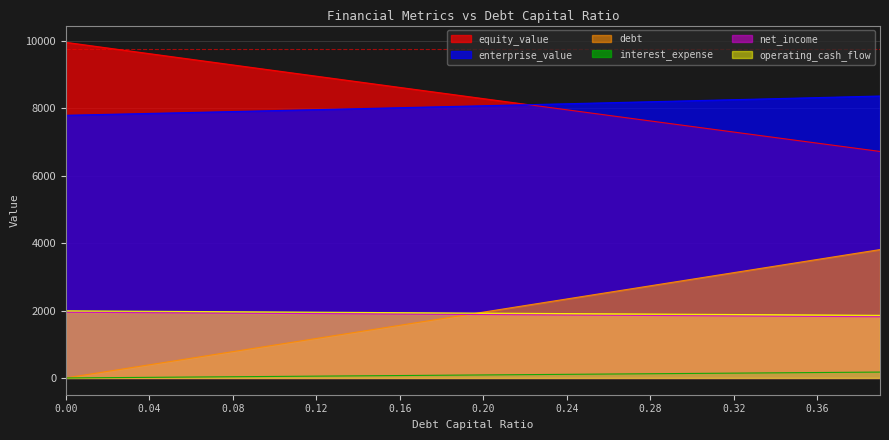

True or false: debt and equity_value intersect in this chart.

False